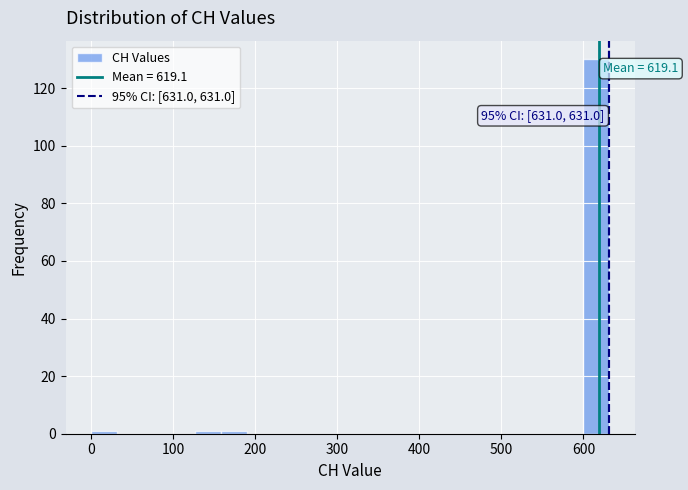

Around what value on the x-axis is the tallest bar? Give the approximate position of its centre, as read against the axis.

620